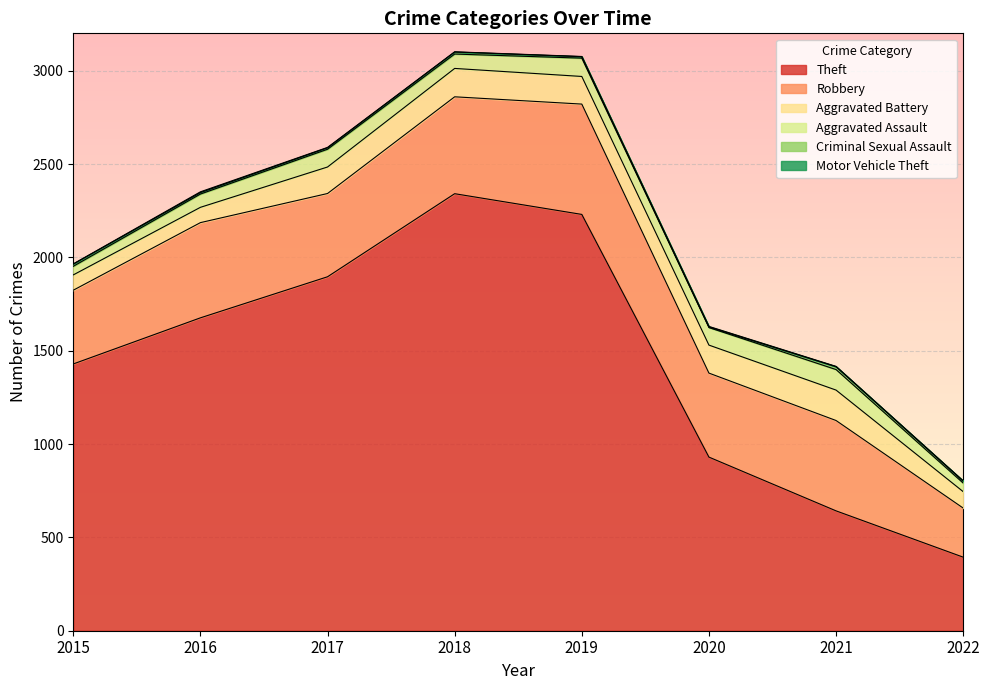

How many values in the Aggravated Assault series are below 94?

4